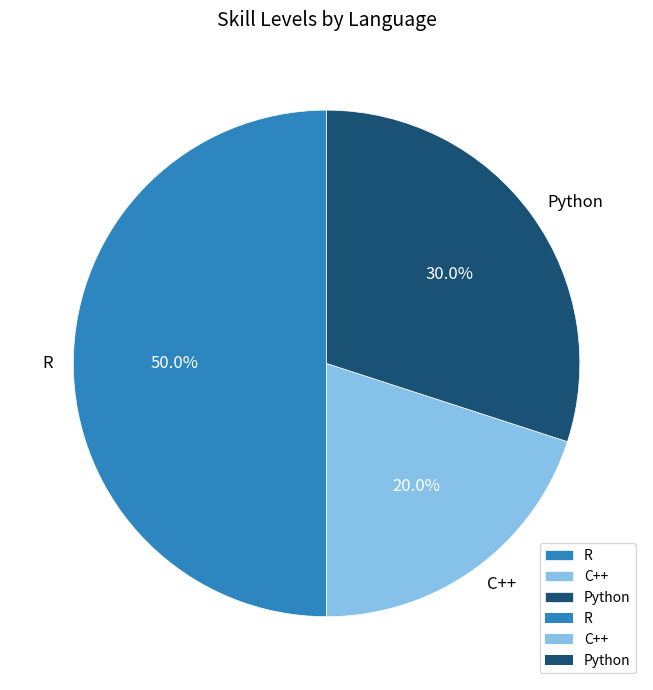

Combined, do Python and R account for over 50%?

Yes